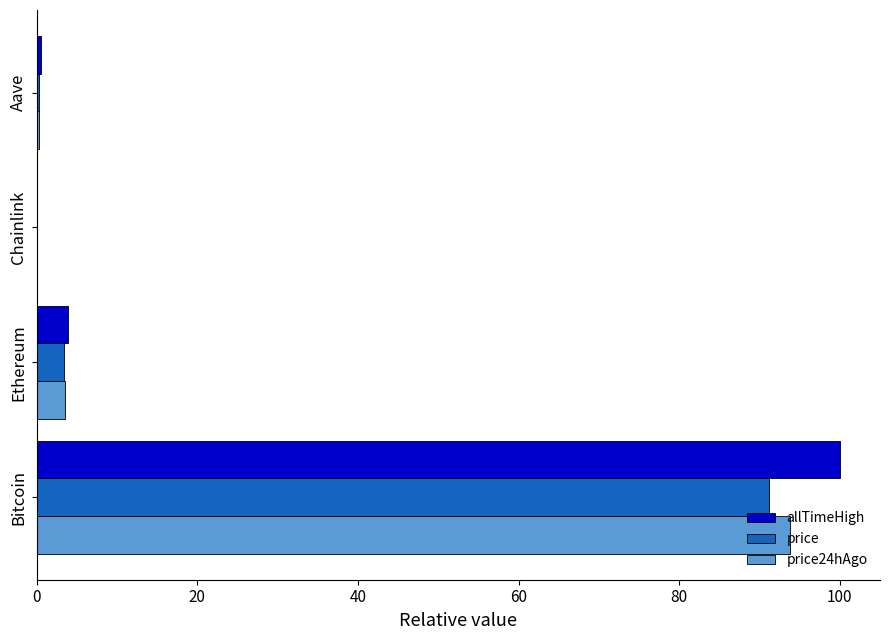

The value of price at Bitcoin is 91.2. True or false?

True